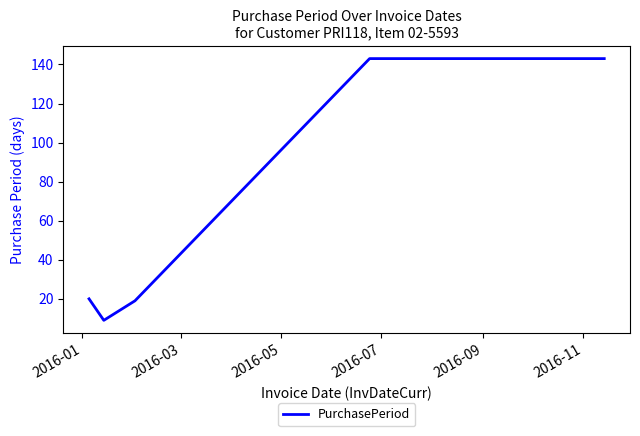

How many interior local valleys (lower than both neighbors) does the data have?

1